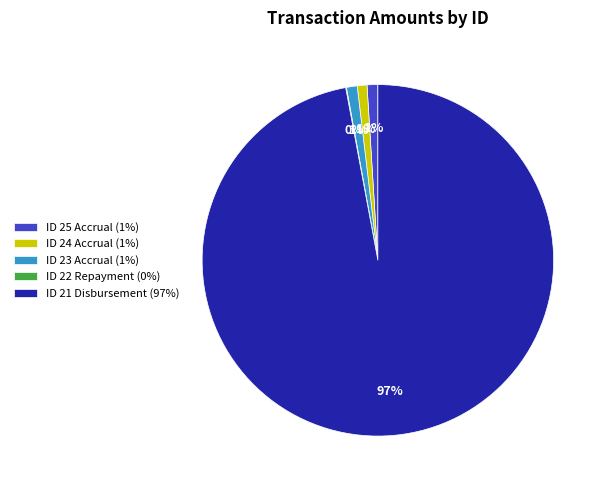

Does any single category account for the majority?

Yes